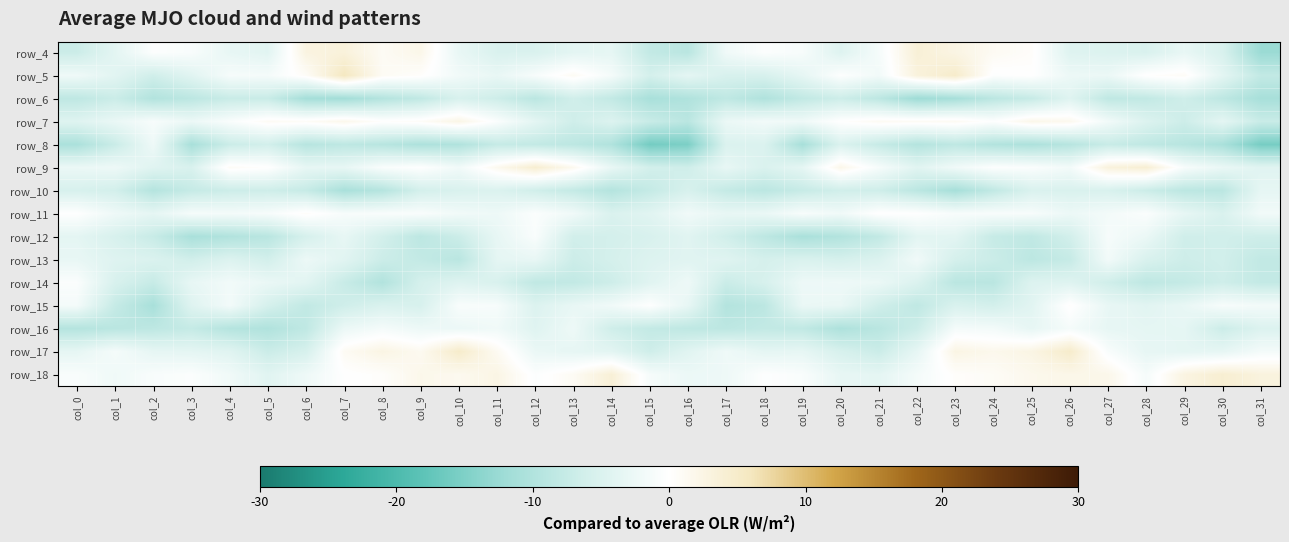

What is the sum of all row_5 values?

-52.0